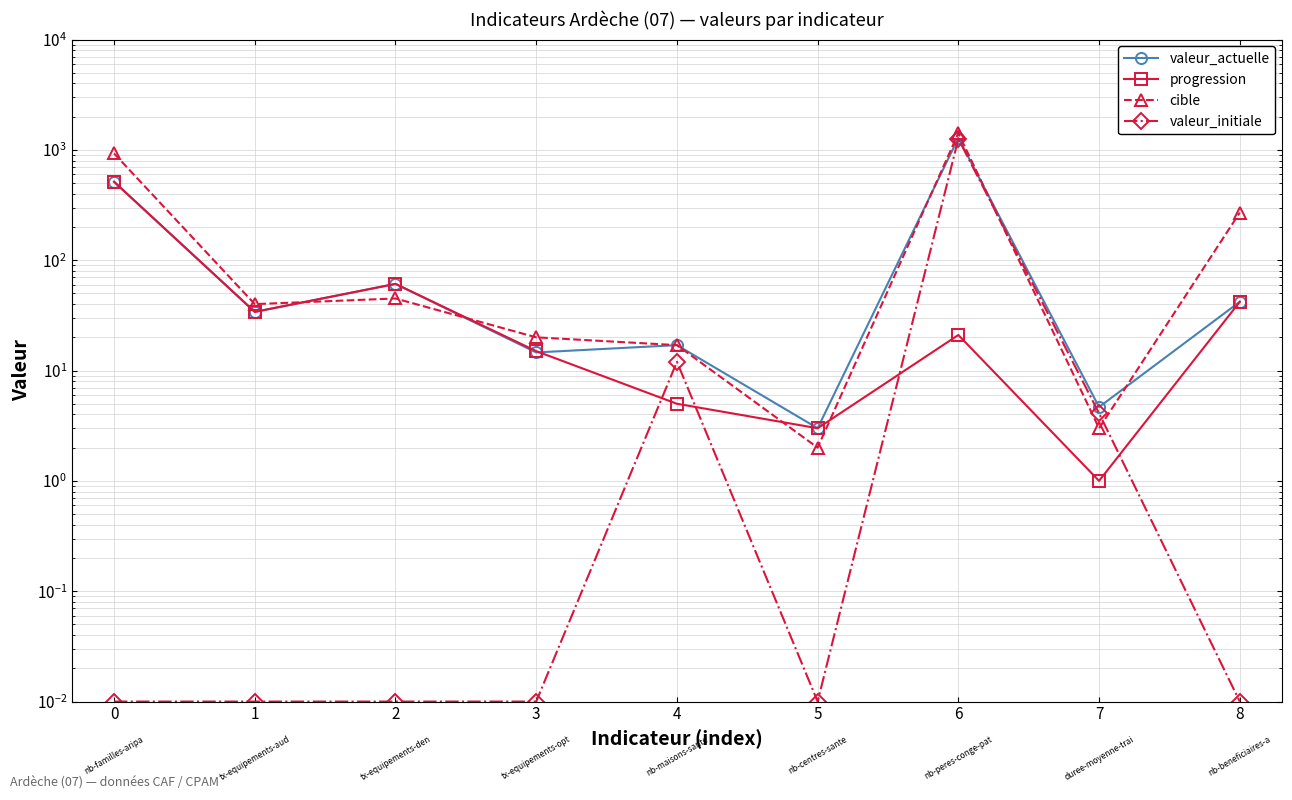

What is the total value across all series at 4?

51.0